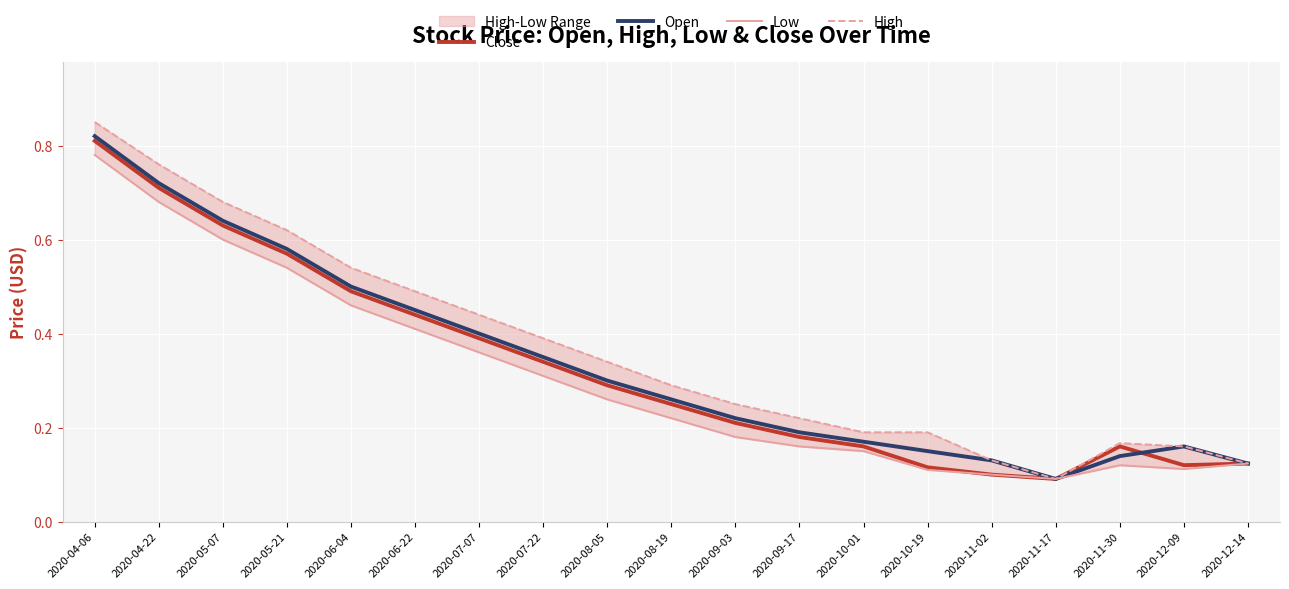

At 2020-10-19, list the series in order from largest to smallest.

High, Open, Close, Low